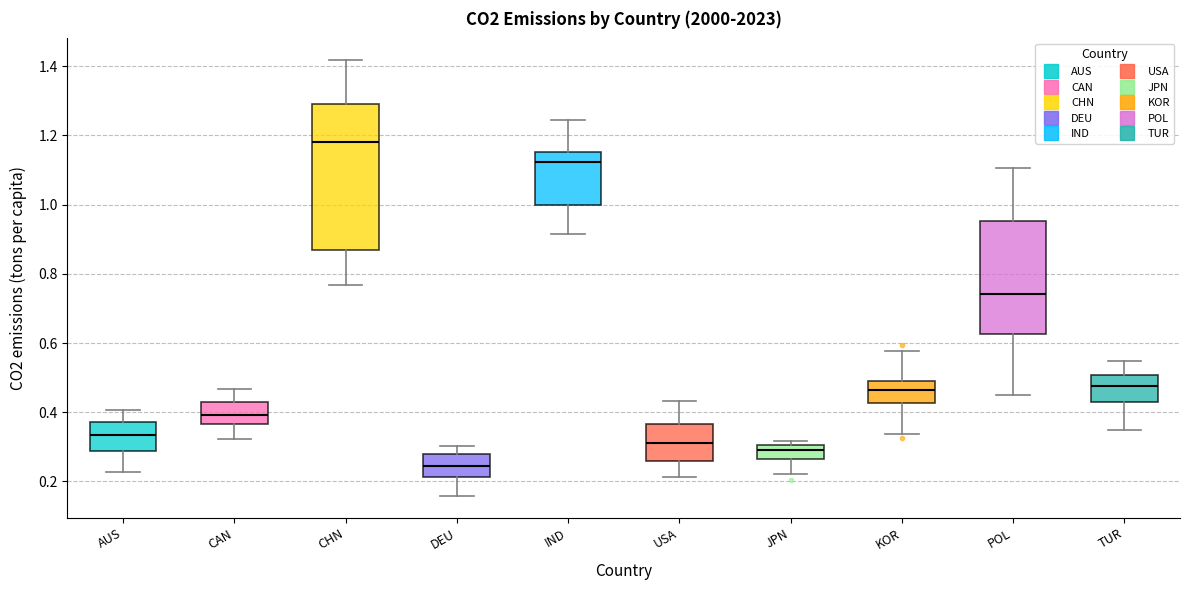

Reading left to right, read every box against the y-axis: the position of its median line, the range the box covers, and the ends of its whiskers. The values are not printed on the chart, so give them approximately, as read against the axis.

AUS: median 0.34, box 0.28 to 0.38, whiskers 0.22 to 0.40
CAN: median 0.40, box 0.36 to 0.44, whiskers 0.32 to 0.46
CHN: median 1.18, box 0.86 to 1.30, whiskers 0.76 to 1.42
DEU: median 0.24, box 0.22 to 0.28, whiskers 0.16 to 0.30
IND: median 1.12, box 1.00 to 1.16, whiskers 0.92 to 1.24
USA: median 0.32, box 0.26 to 0.36, whiskers 0.22 to 0.44
JPN: median 0.30 (inside the box), box 0.26 to 0.30, whiskers 0.22 to 0.32
KOR: median 0.46, box 0.42 to 0.50, whiskers 0.34 to 0.58
POL: median 0.74, box 0.62 to 0.96, whiskers 0.44 to 1.10
TUR: median 0.48, box 0.42 to 0.50, whiskers 0.34 to 0.54